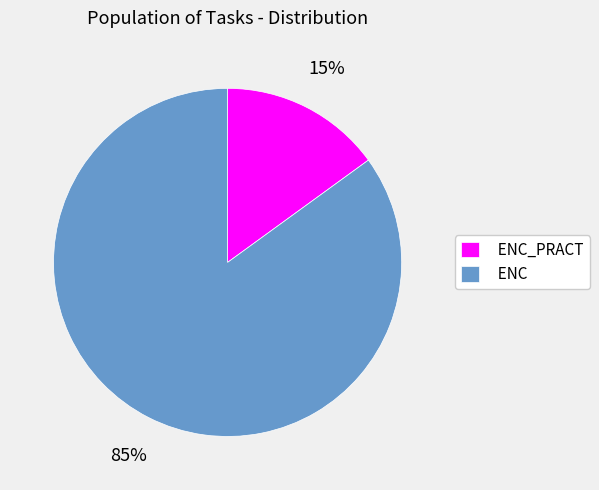

To the nearest percent, what portion does ENC_PRACT represent?

15%